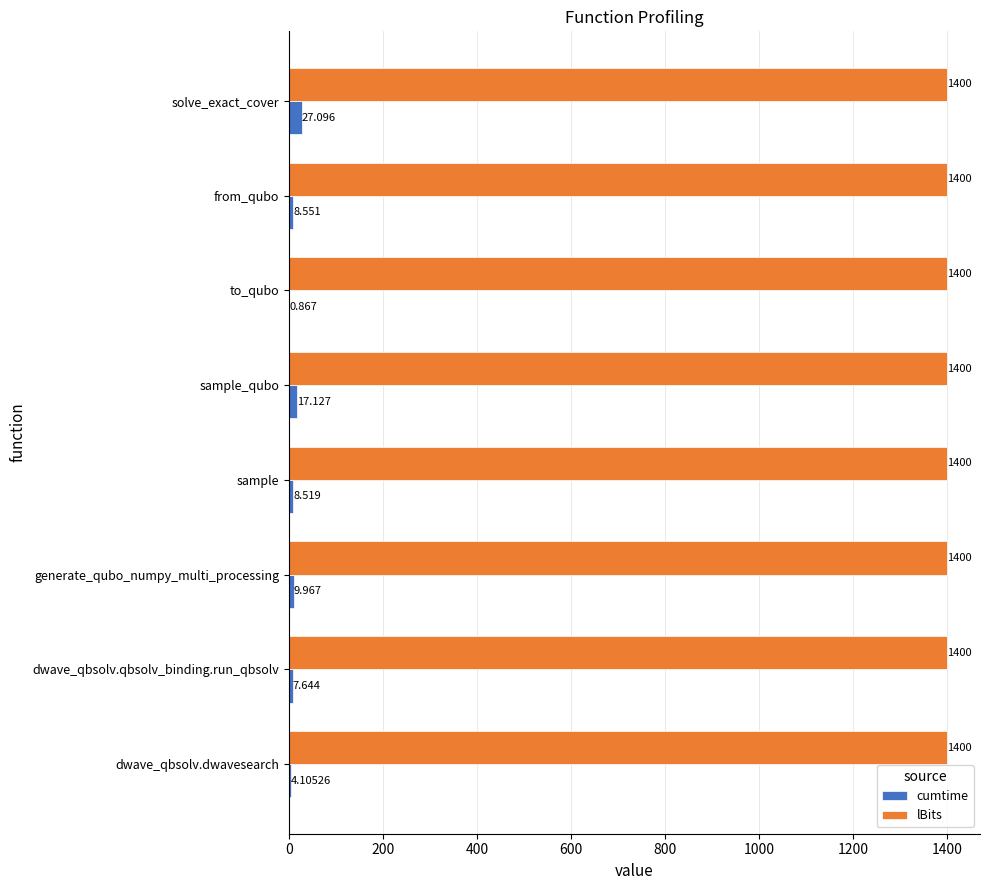

How many categories are shown in the chart?

8